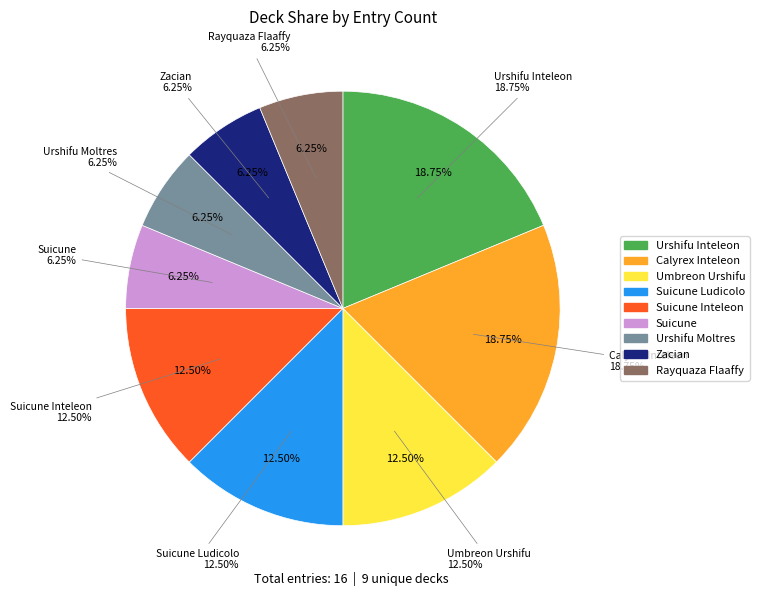

How many segments does this pie chart have?

9